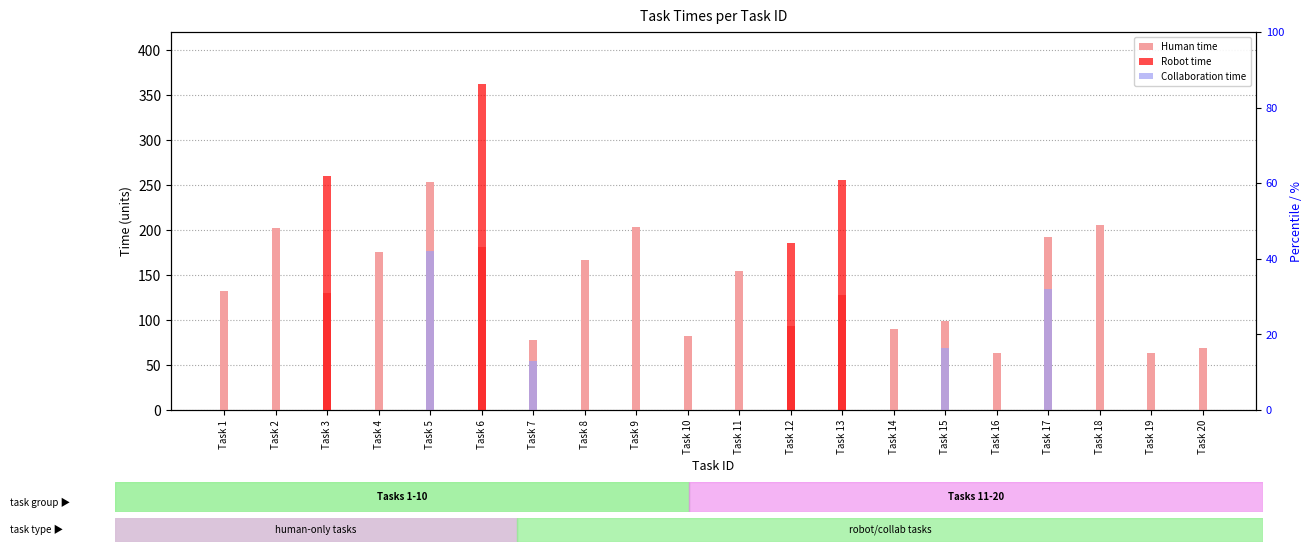

At Task 11, list the series in order from largest to smallest.

Human time, Robot time, Collaboration time